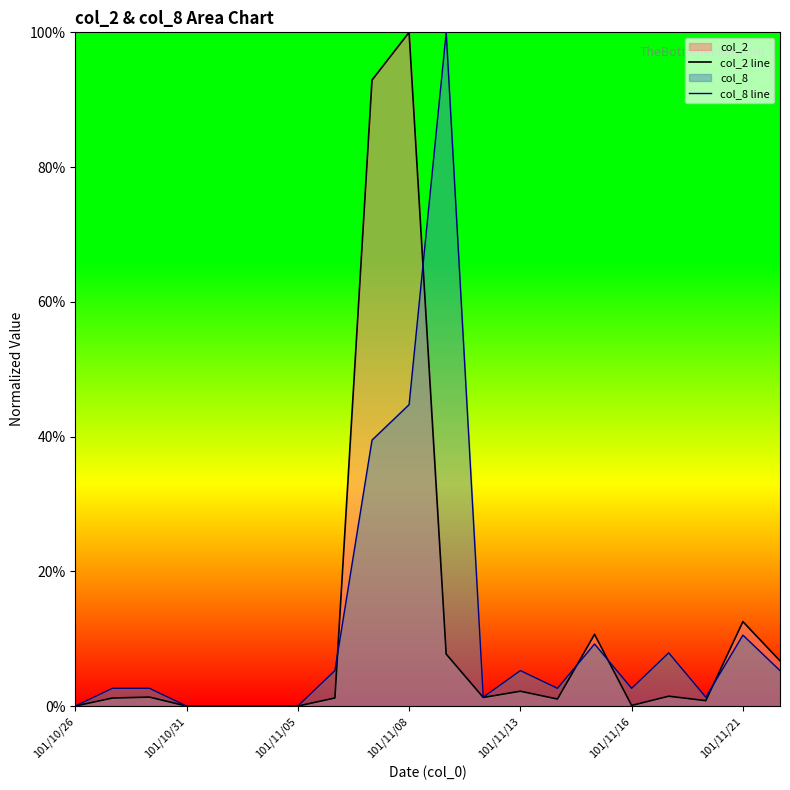

What is the average value of the col_8 line series?

12.0